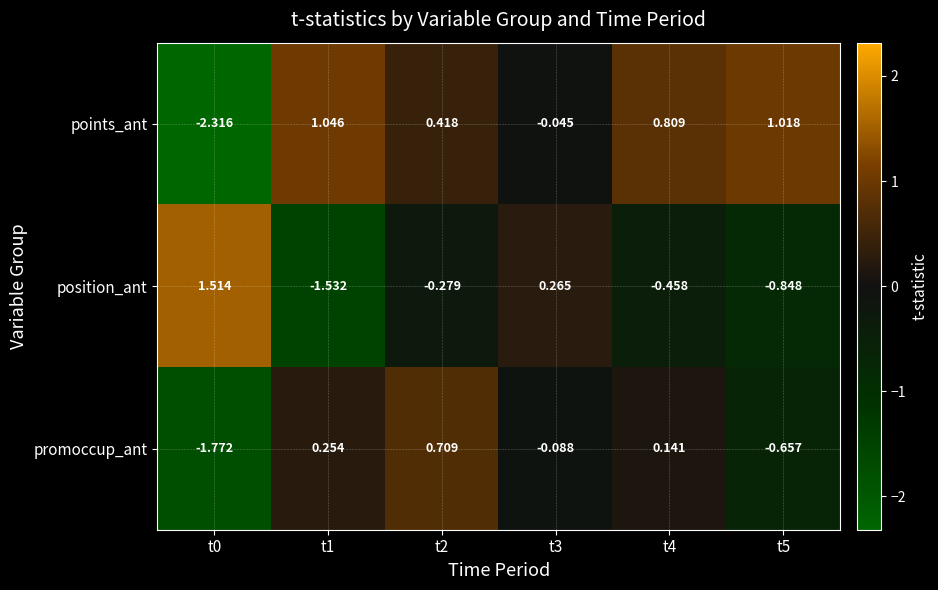

Rank the series by their maximum value, from highest to lowest.

position_ant, points_ant, promoccup_ant